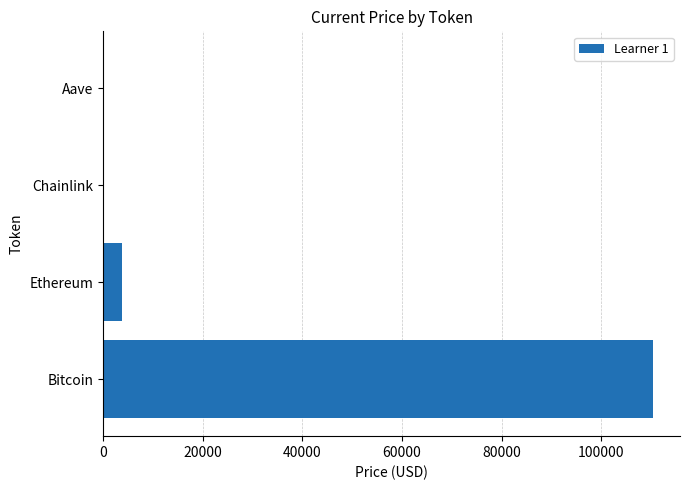

Where is the data nearest to the value 55167?

Ethereum